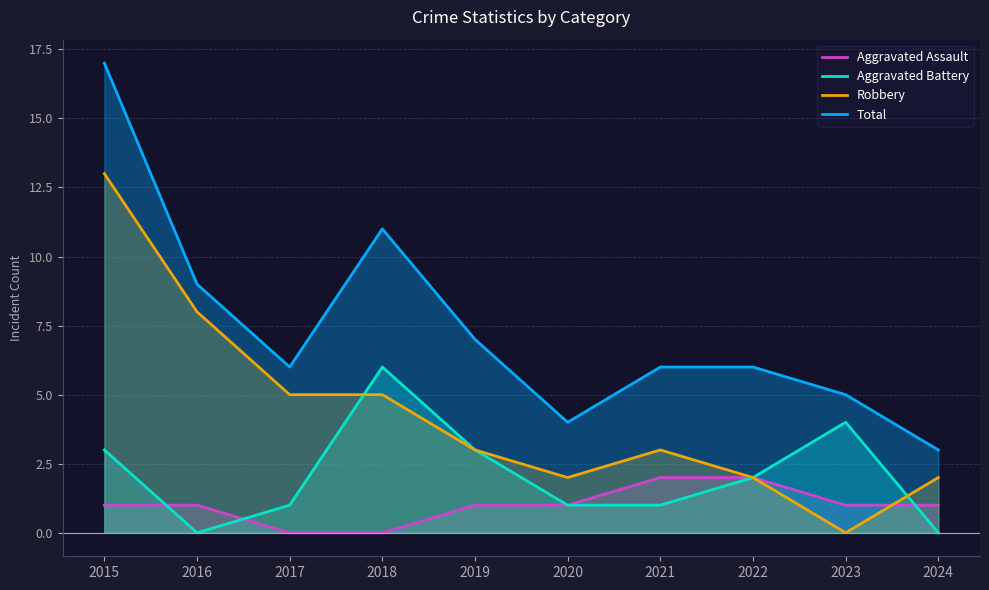

Reading left to right, what are all the values shown in this chart?

Aggravated Assault: 2015=1	2016=1	2017=0	2018=0	2019=1	2020=1	2021=2	2022=2	2023=1	2024=1
Aggravated Battery: 2015=3	2016=0	2017=1	2018=6	2019=3	2020=1	2021=1	2022=2	2023=4	2024=0
Robbery: 2015=13	2016=8	2017=5	2018=5	2019=3	2020=2	2021=3	2022=2	2023=0	2024=2
Total: 2015=17	2016=9	2017=6	2018=11	2019=7	2020=4	2021=6	2022=6	2023=5	2024=3